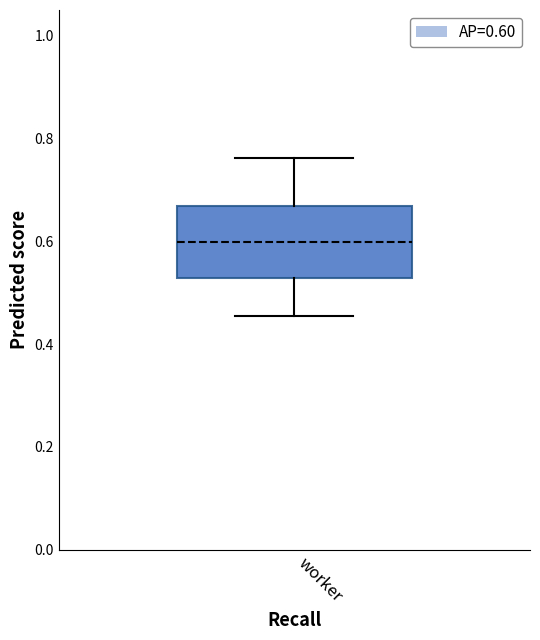

Transcribe this box plot: give where the median line is, the range the box spans, and where the two whiskers end, as read against the y-axis. The values are not printed on the chart, so give them approximately, as read against the axis.

median 0.60, box 0.52 to 0.66, whiskers 0.46 to 0.76